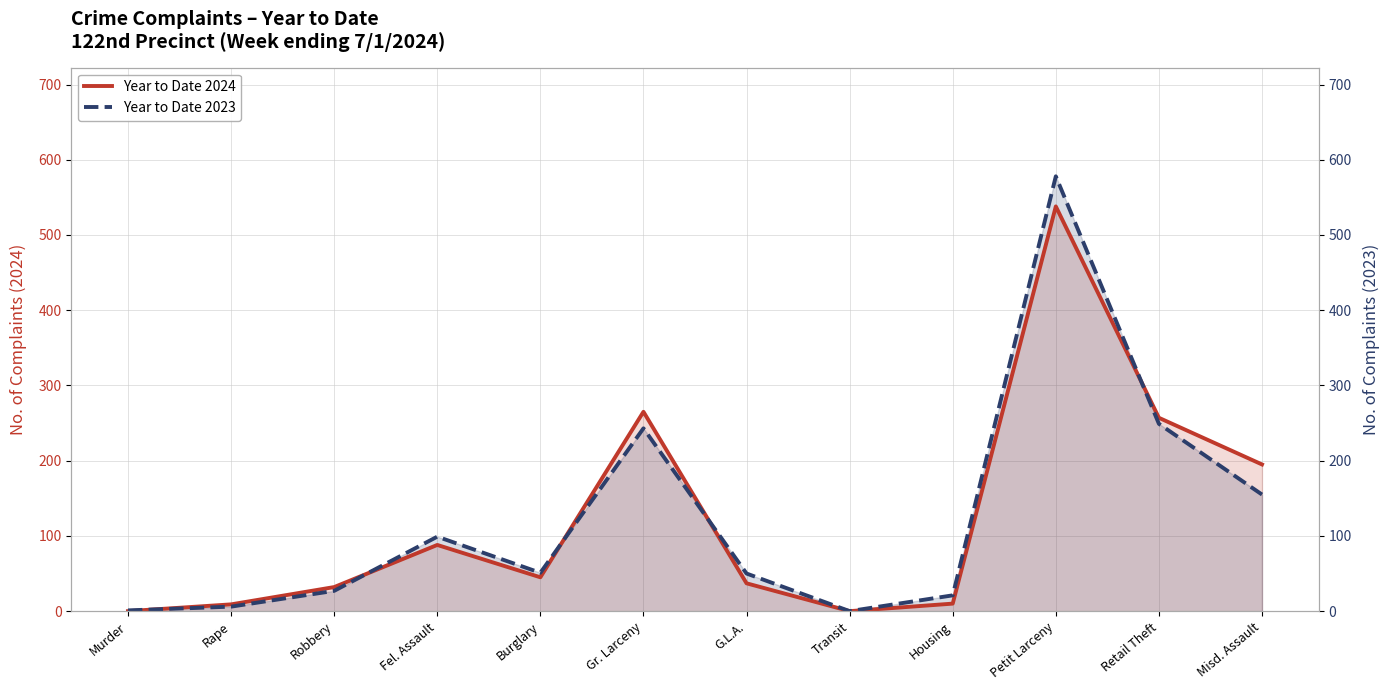

Which series has the largest total across all categories?

Year to Date 2023